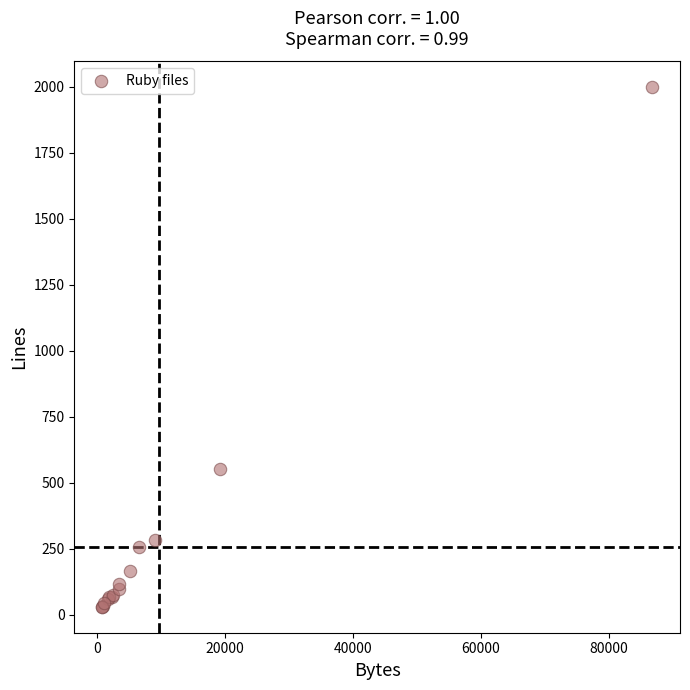

What Y value in the scatter plot is closest to 1013?

551